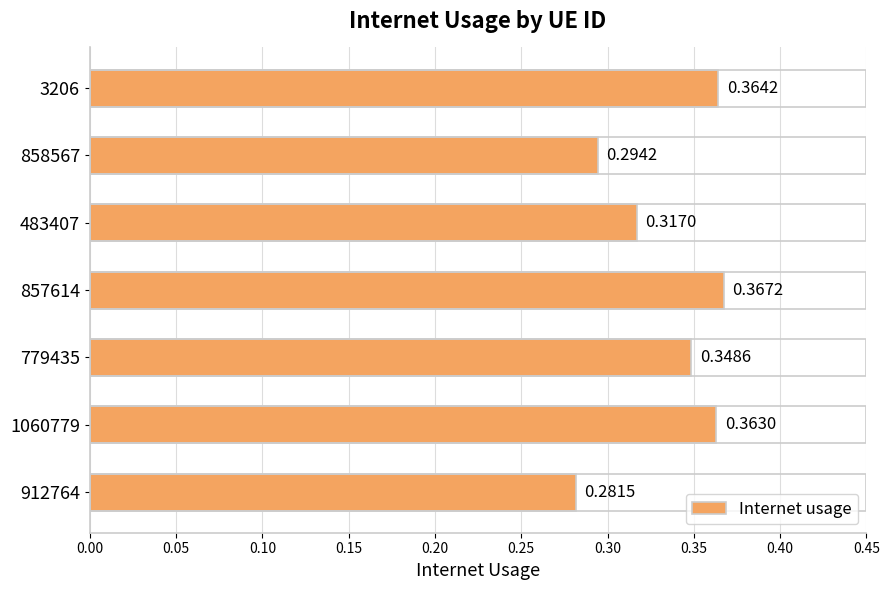

Rank the categories by value from lowest to highest.

912764, 858567, 483407, 779435, 1060779, 3206, 857614